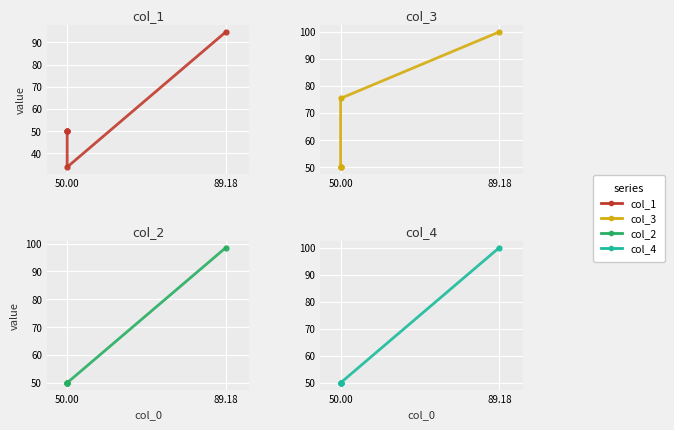

List the series in order of their peak value, lowest first.

col_1, col_2, col_3, col_4